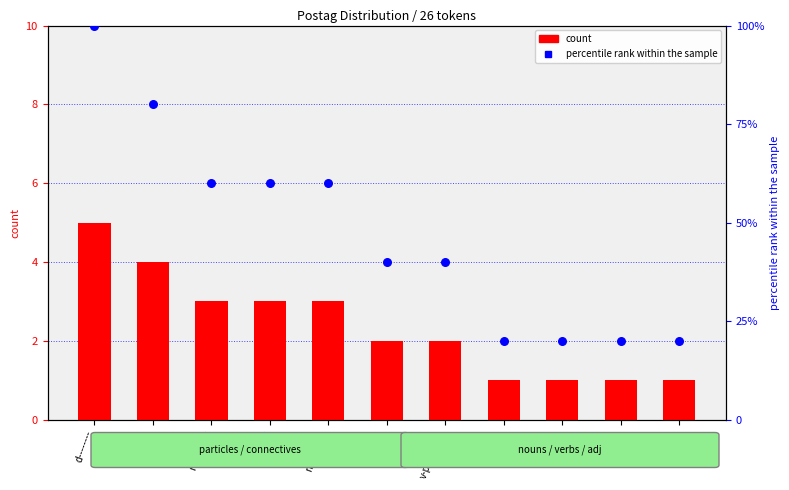

Which series reaches the maximum Y coordinate?

percentile rank within the sample